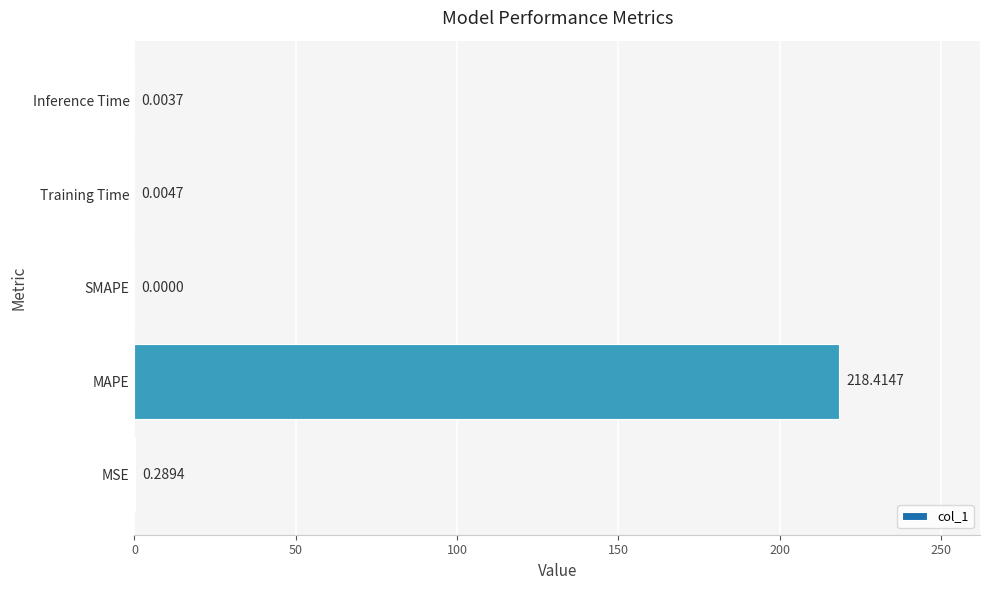

Count the number of categories in the chart.

5